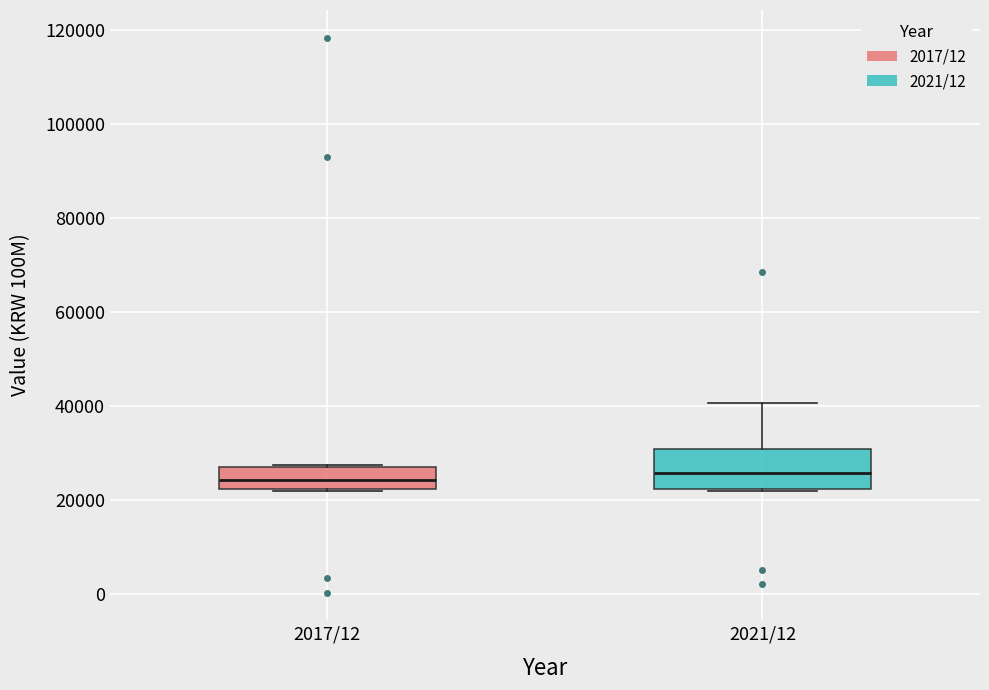

Which box is the tallest, from its lower edge to its upper edge?

2021/12